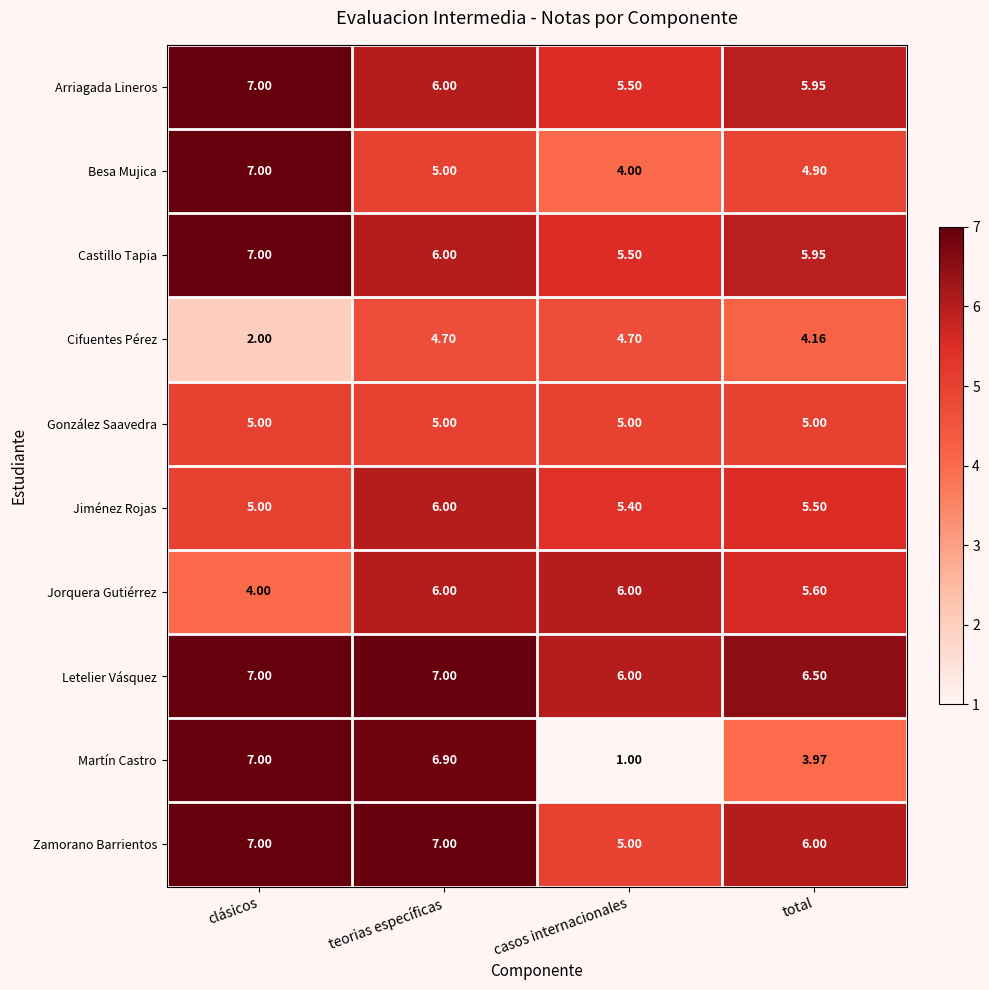

At which label does Jorquera Gutiérrez reach its minimum?

clásicos